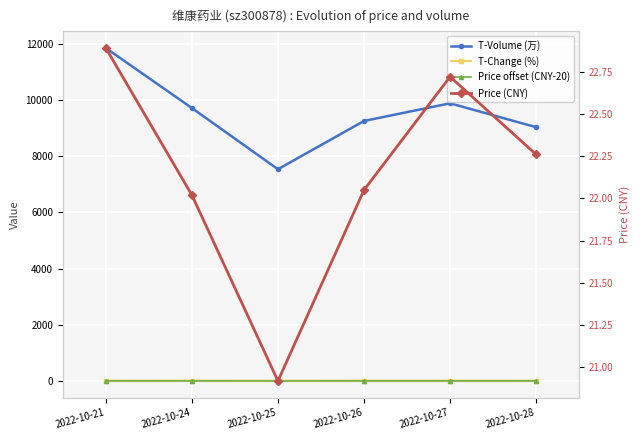

Where is Price offset (CNY-20) nearest to the value 1?

2022-10-25